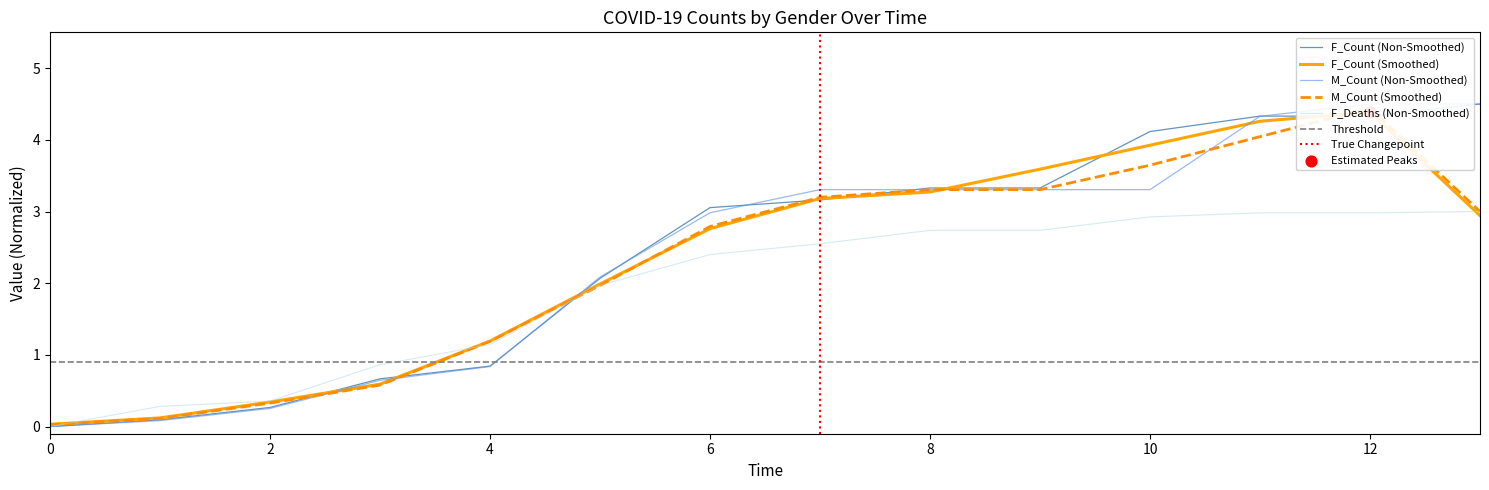

The F_Deaths (Non-Smoothed) series shows 1.6 at 0. True or false?

False